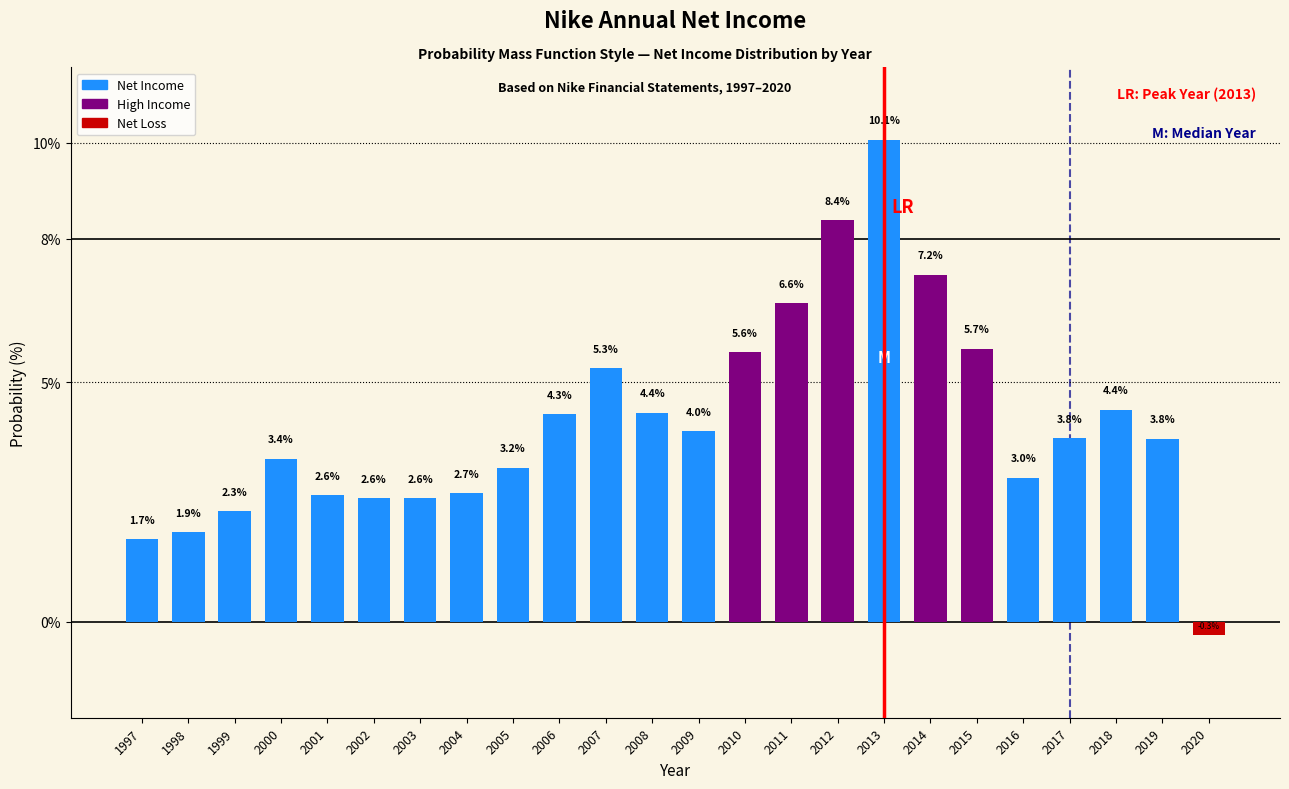

Reading right to left, what are all the values shown in this chart?

2020=-0.3	2019=3.8	2018=4.4	2017=3.8	2016=3.0	2015=5.7	2014=7.2	2013=10.1	2012=8.4	2011=6.6	2010=5.6	2009=4.0	2008=4.4	2007=5.3	2006=4.3	2005=3.2	2004=2.7	2003=2.6	2002=2.6	2001=2.6	2000=3.4	1999=2.3	1998=1.9	1997=1.7